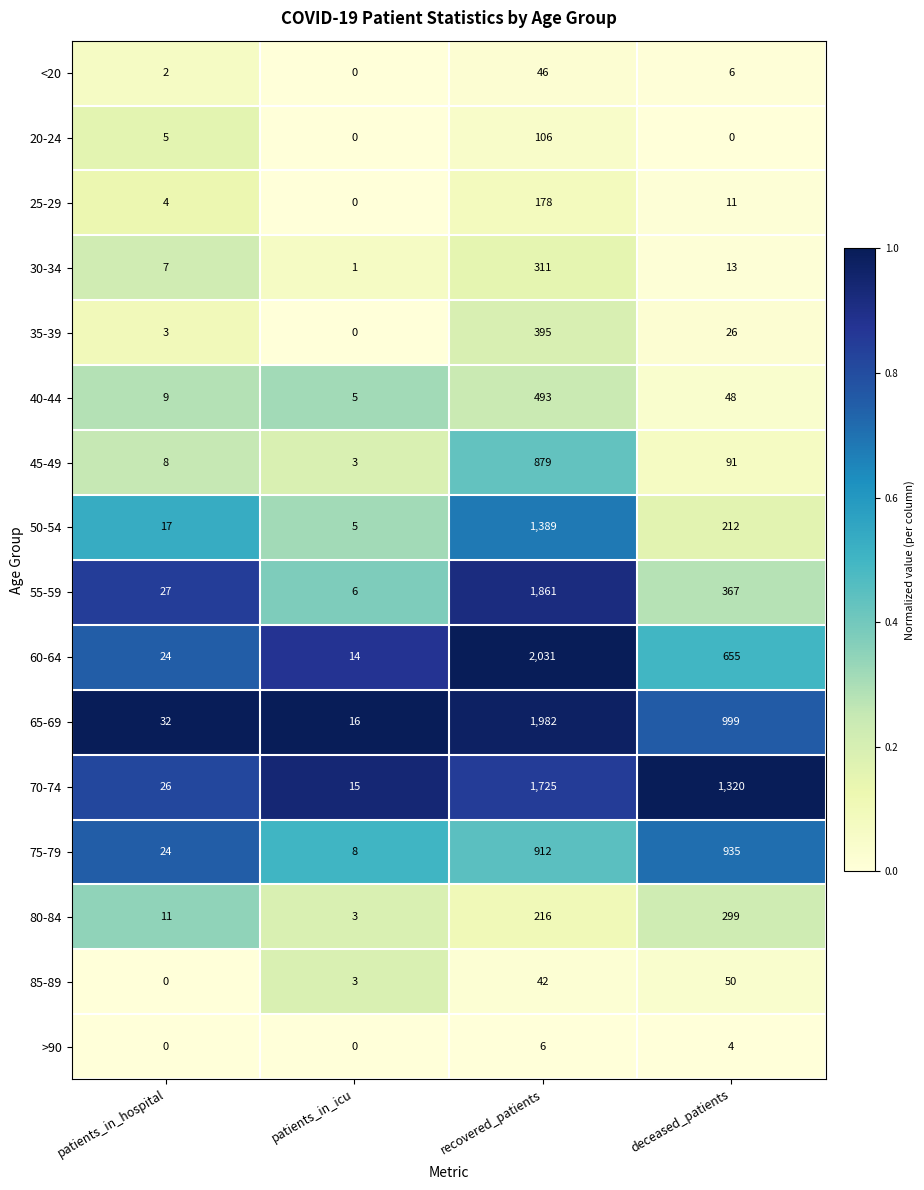

At how many categories does at least one series exceed 0?

4